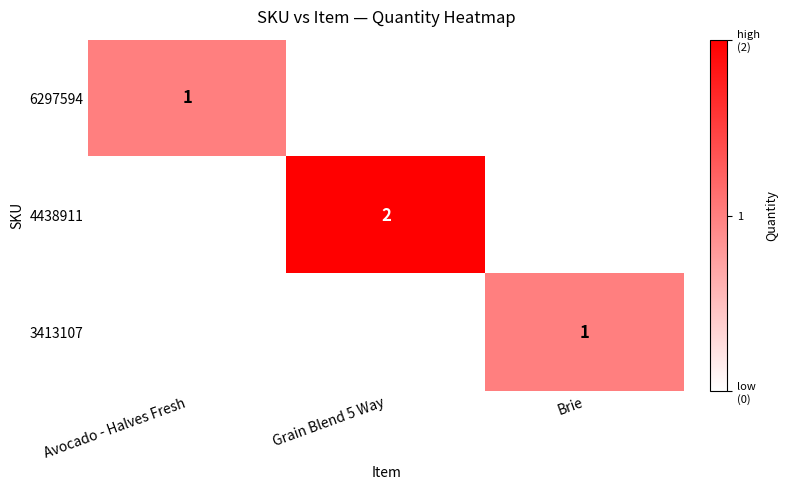

The 3413107 series shows 2 at Brie. True or false?

False